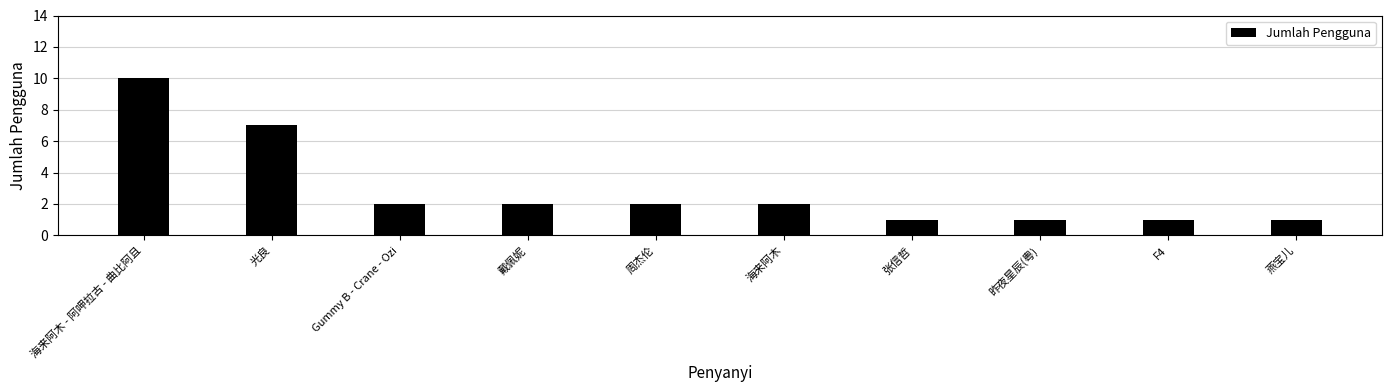

What is the difference between the maximum and minimum values?

9